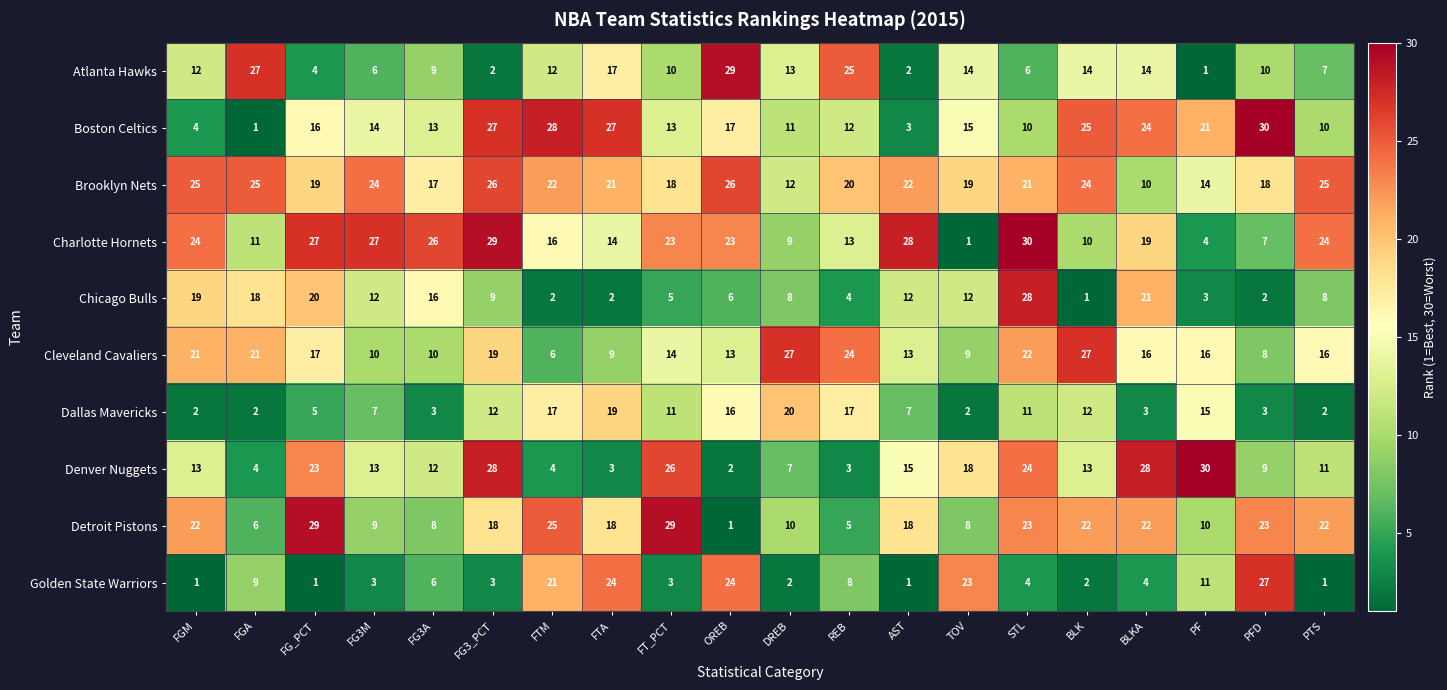

At which label does Detroit Pistons reach its minimum?

OREB